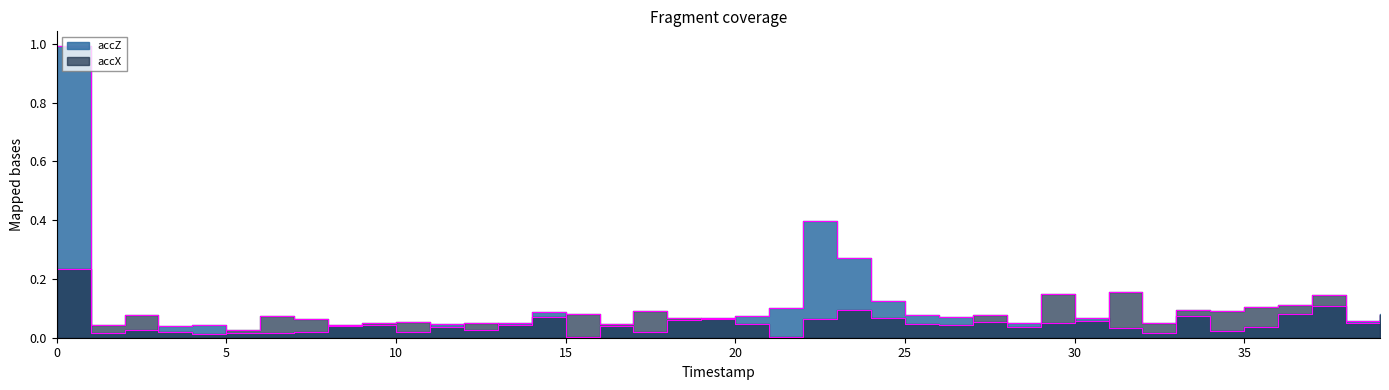

Reading left to right, what are all the values shown in this chart?

accX: 0=0.2	1=0.0	2=0.1	3=0.0	4=0.0	5=0.0	6=0.1	7=0.1	8=0.0	9=0.1	10=0.1	11=0.0	12=0.0	13=0.0	14=0.1	15=0.1	16=0.0	17=0.1	18=0.1	19=0.1	20=0.0	21=0.0	22=0.1	23=0.1	24=0.1	25=0.0	26=0.0	27=0.1	28=0.0	29=0.1	30=0.1	31=0.2	32=0.0	33=0.1	34=0.1	35=0.1	36=0.1	37=0.1	38=0.0	39=0.1
accZ: 0=1.0	1=0.0	2=0.0	3=0.0	4=0.0	5=0.0	6=0.0	7=0.0	8=0.0	9=0.0	10=0.0	11=0.0	12=0.0	13=0.0	14=0.1	15=0.0	16=0.0	17=0.0	18=0.1	19=0.1	20=0.1	21=0.1	22=0.4	23=0.3	24=0.1	25=0.1	26=0.1	27=0.1	28=0.1	29=0.1	30=0.1	31=0.0	32=0.0	33=0.1	34=0.0	35=0.0	36=0.1	37=0.1	38=0.1	39=0.1